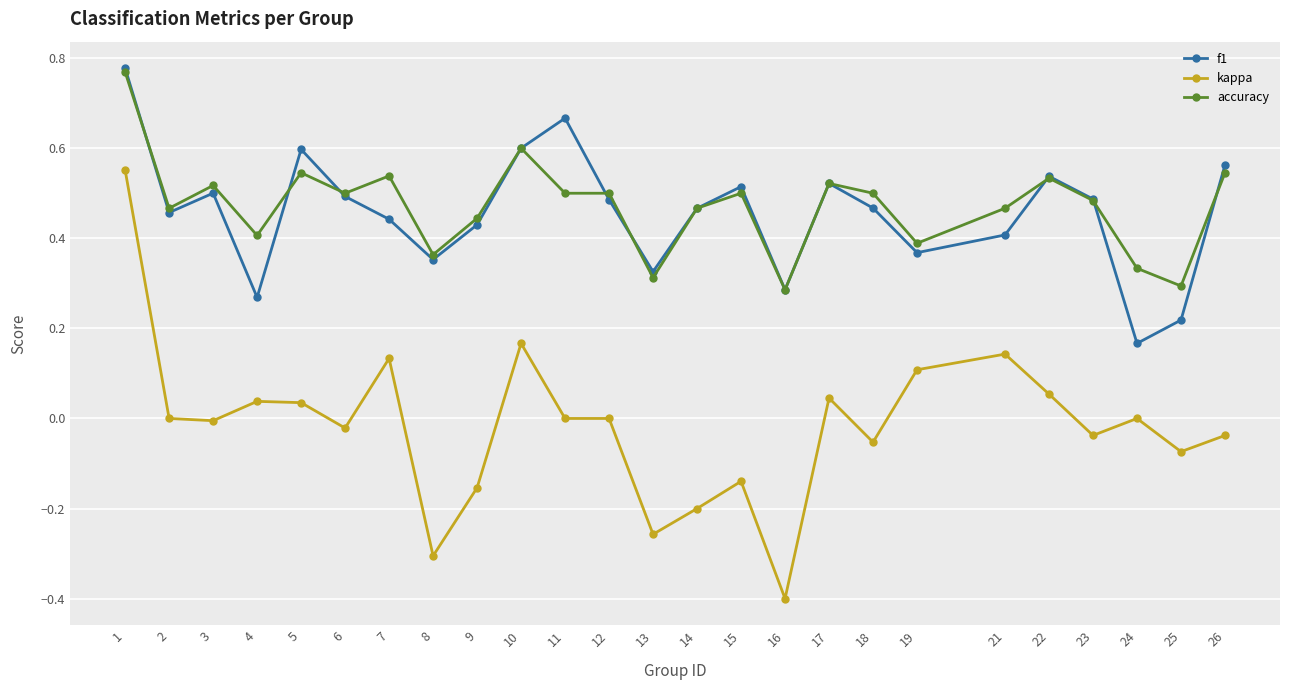

Does the chart display data point markers on the line(s)?

Yes